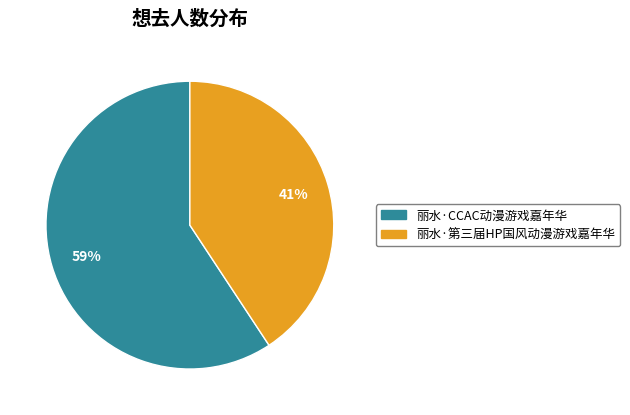

To the nearest percent, what is the average slice percentage?

50%